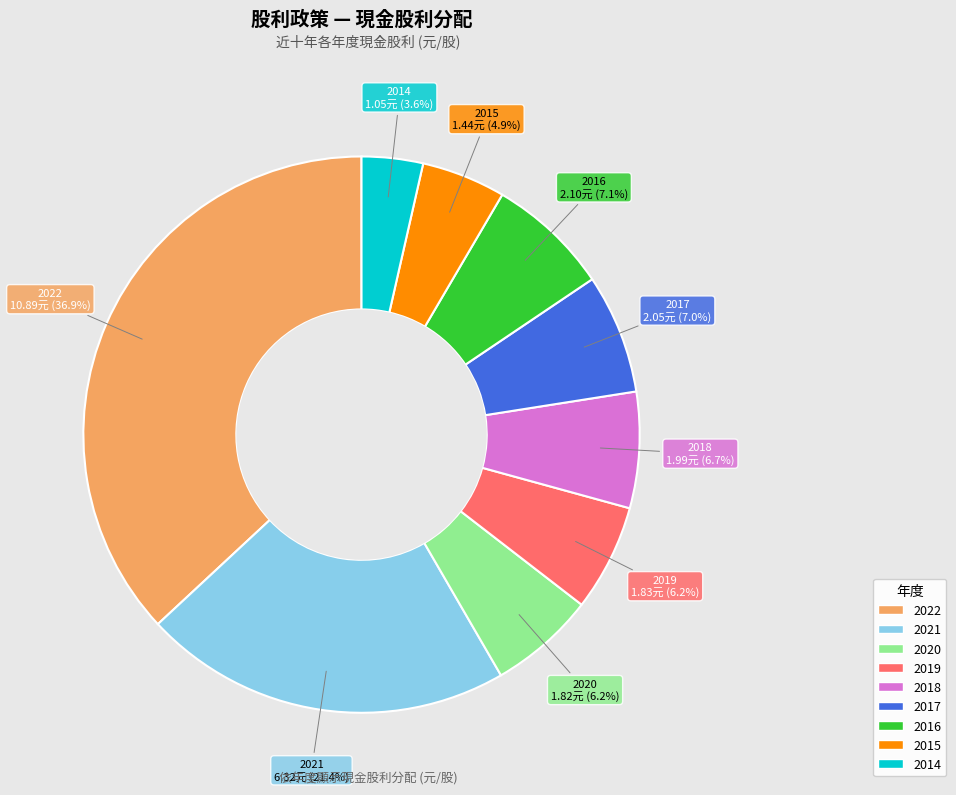

Is there any slice that represents more than half of the pie?

No